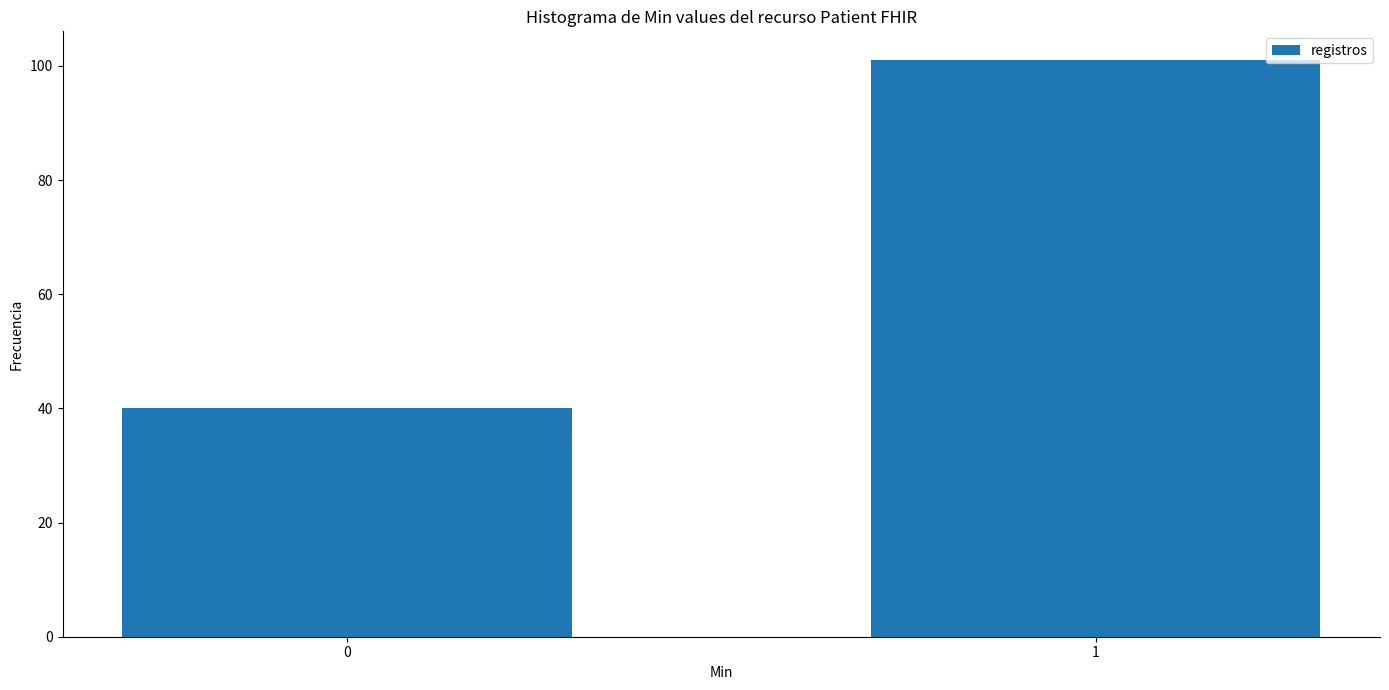

Reading right to left, extract all data points from this chart.

101	40